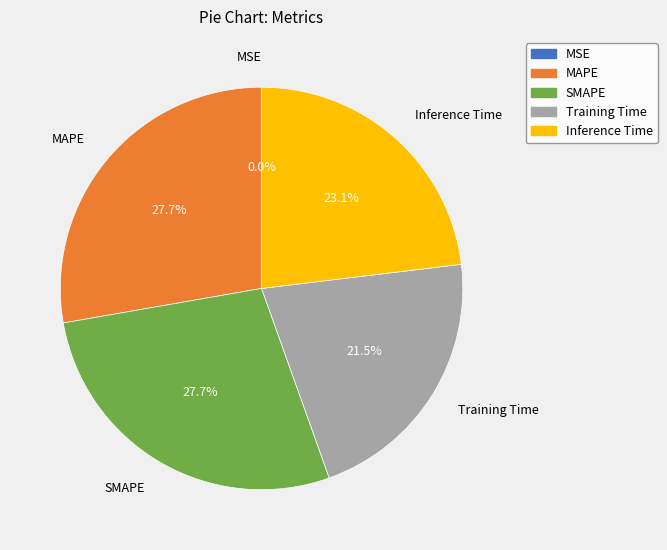

Does any single category account for the majority?

No